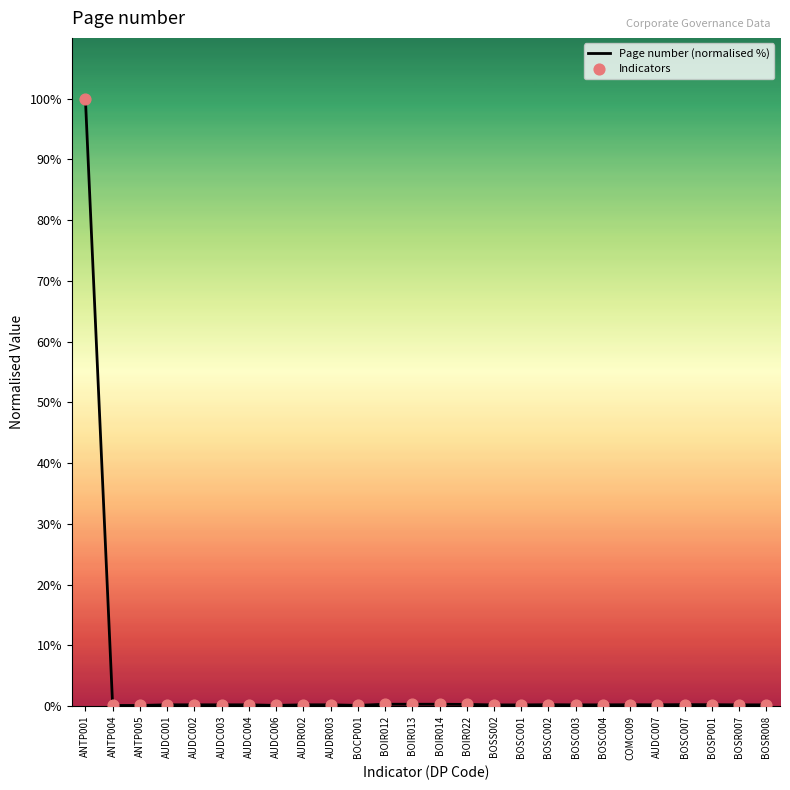

Which series contains the lowest Y value?

Page number (normalised %)